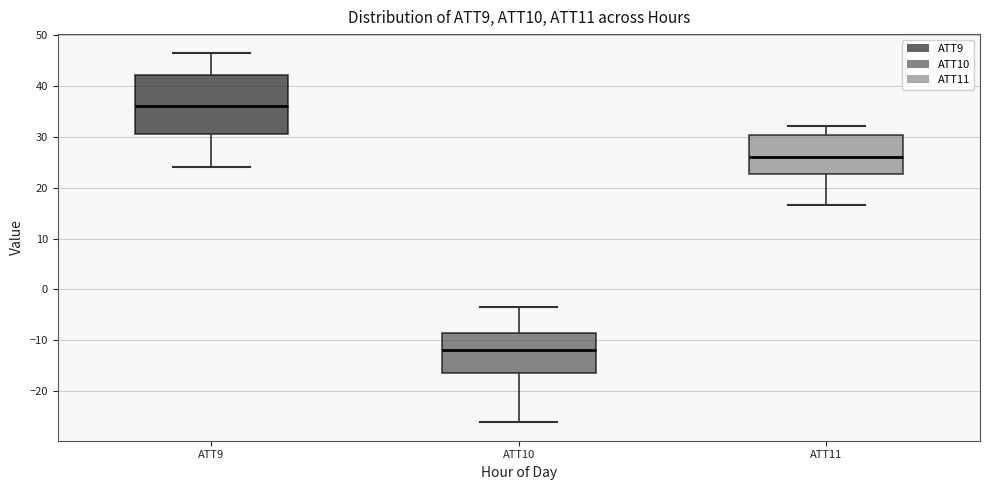

Which box has the lowest median line?

ATT10